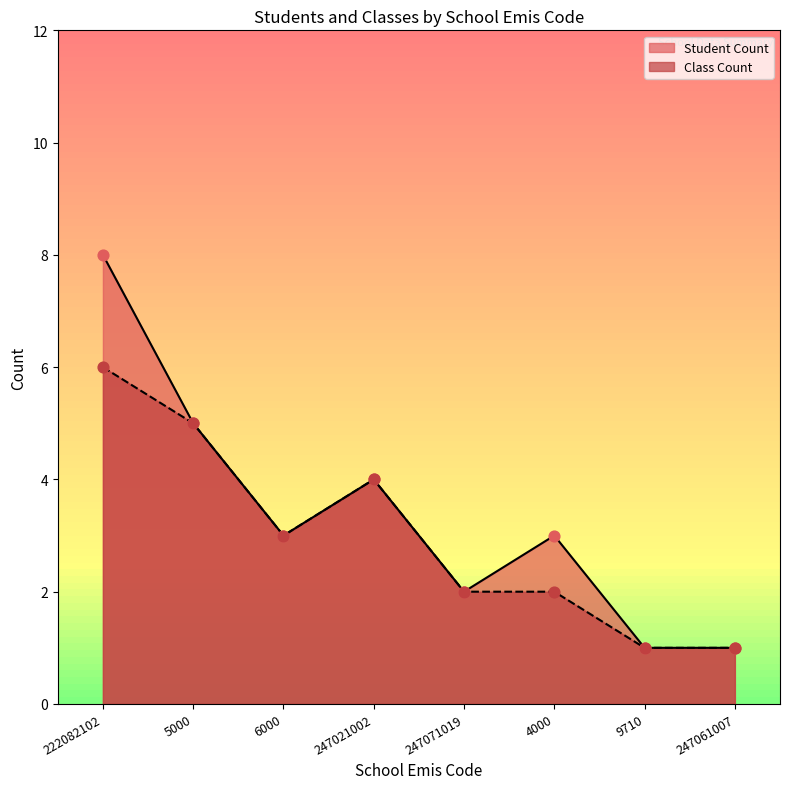

What are all the series names shown in the legend?

Student Count, Class Count